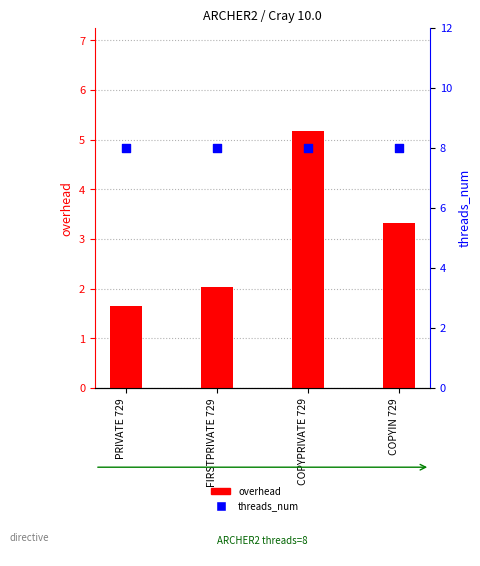

Is the value of overhead at COPYPRIVATE 729 greater than the value of threads_num at COPYIN 729?

No